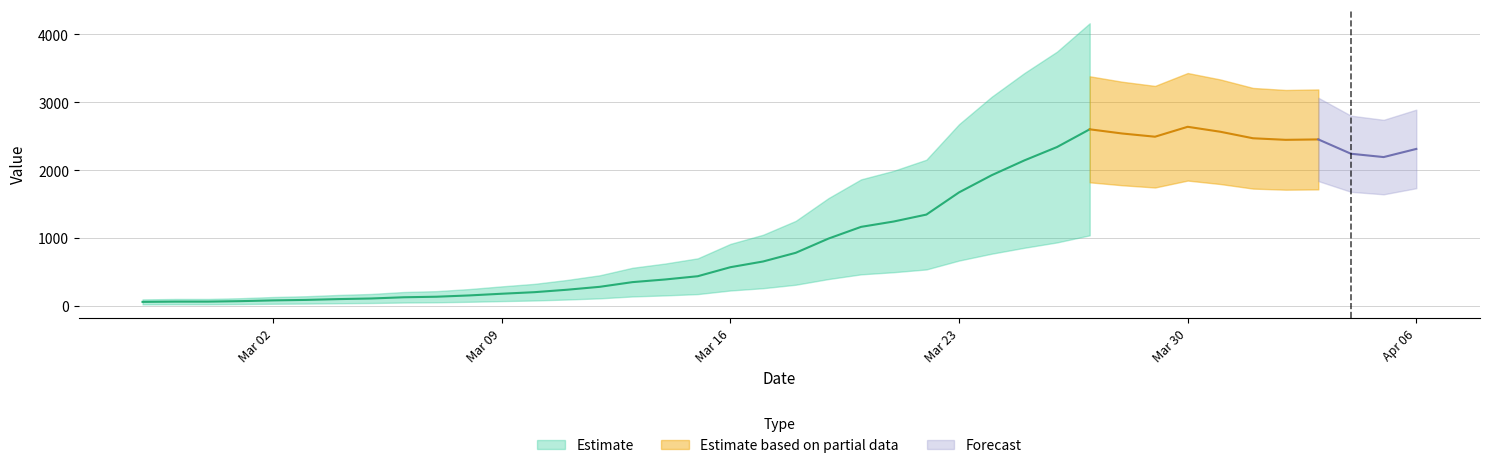

List the labels in order of value, largest first.

2020-03-30, 2020-03-27, 2020-03-31, 2020-03-28, 2020-03-29, 2020-04-01, 2020-04-03, 2020-04-02, 2020-03-26, 2020-04-06, 2020-04-04, 2020-04-05, 2020-03-25, 2020-03-24, 2020-03-23, 2020-03-22, 2020-03-21, 2020-03-20, 2020-03-19, 2020-03-18, 2020-03-17, 2020-03-16, 2020-03-15, 2020-03-14, 2020-03-13, 2020-03-12, 2020-03-11, 2020-03-10, 2020-03-09, 2020-03-08, 2020-03-07, 2020-03-06, 2020-03-05, 2020-03-04, 2020-03-03, 2020-03-02, 2020-03-01, 2020-02-28, 2020-02-29, 2020-02-27